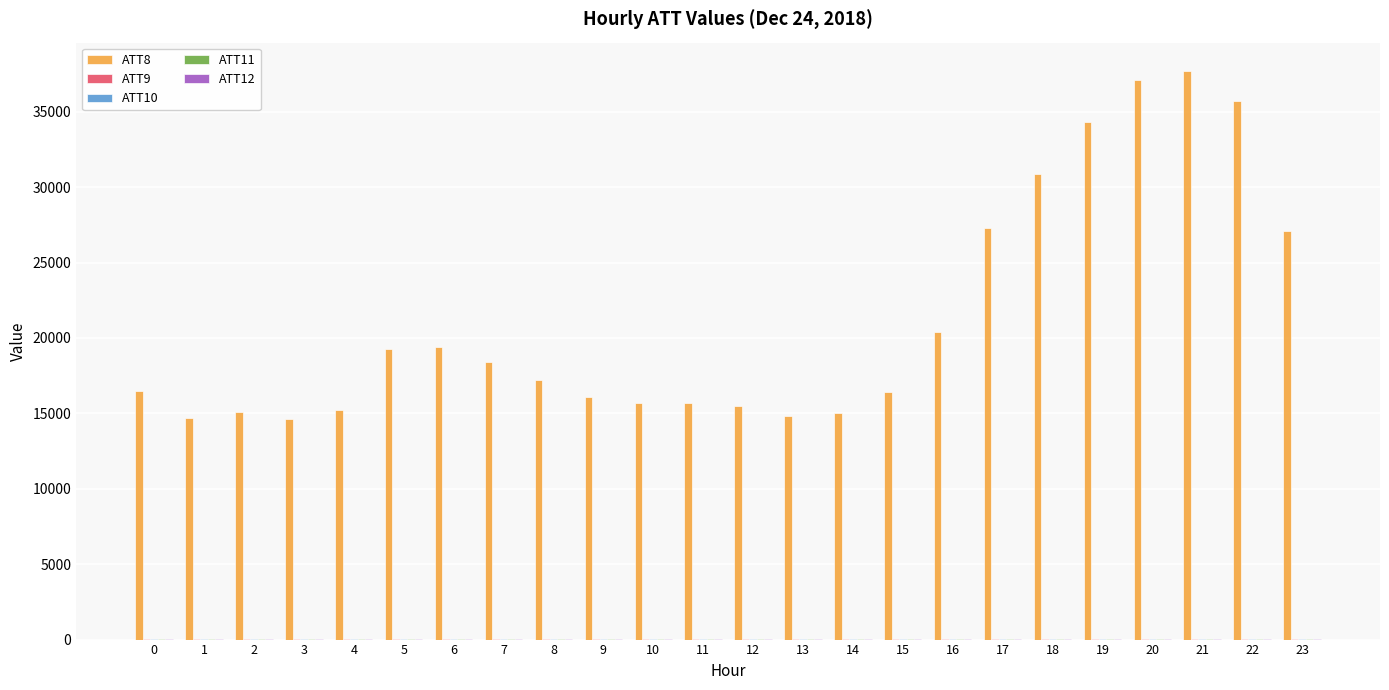

Which series has the largest range (max minus min)?

ATT8